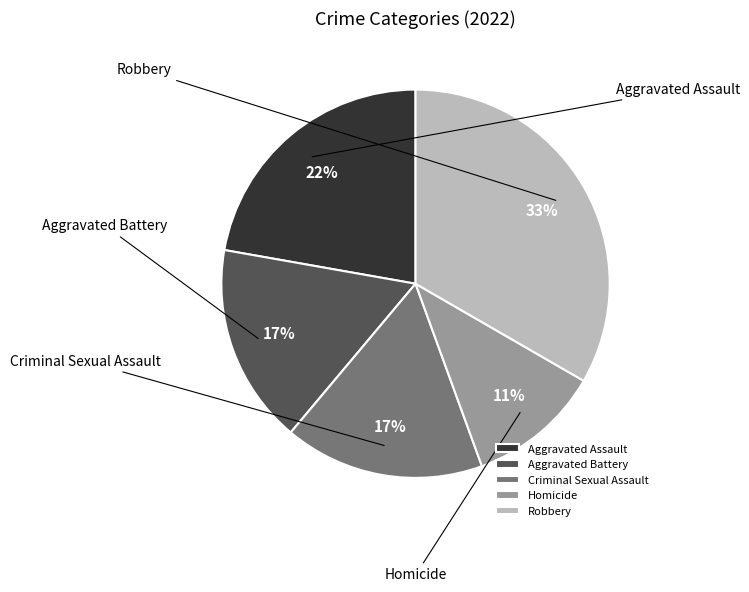

Is there any slice that represents more than half of the pie?

No